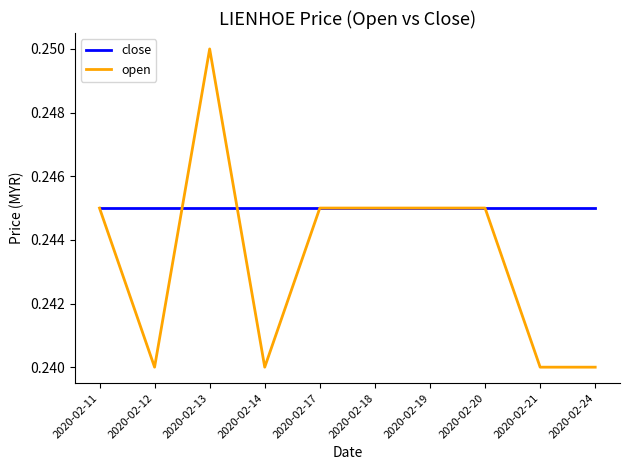

Rank the series by their average value, from highest to lowest.

close, open